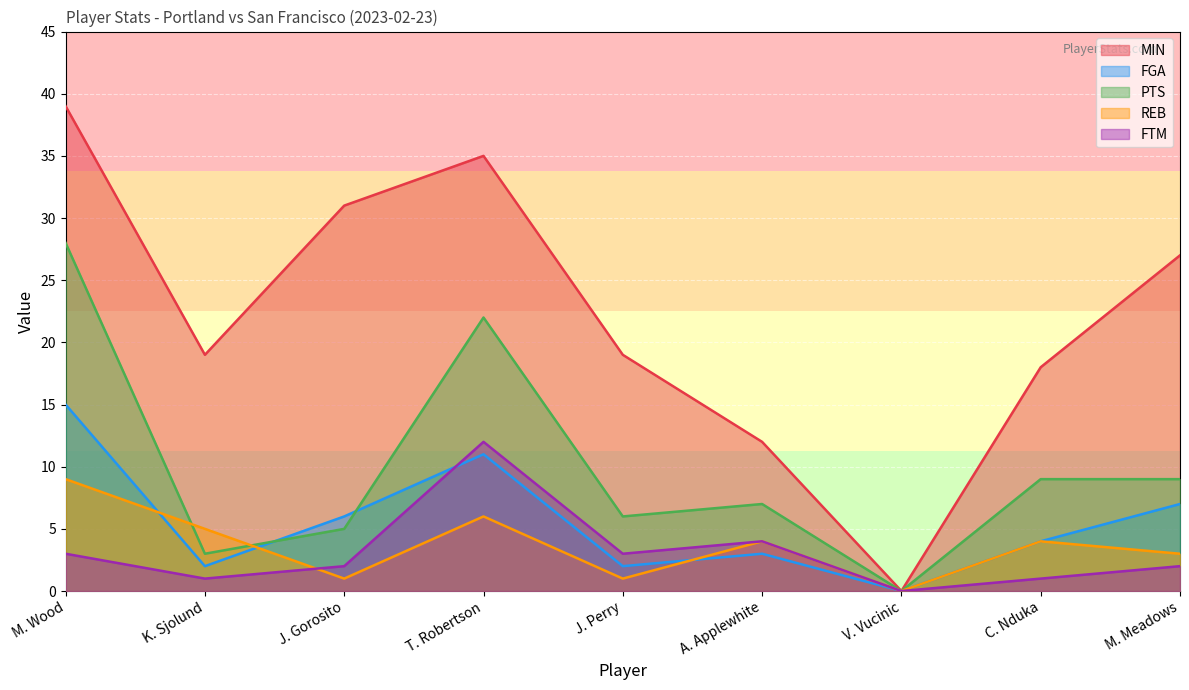

Rank the series at V. Vucinic from highest to lowest value.

MIN, FGA, PTS, REB, FTM